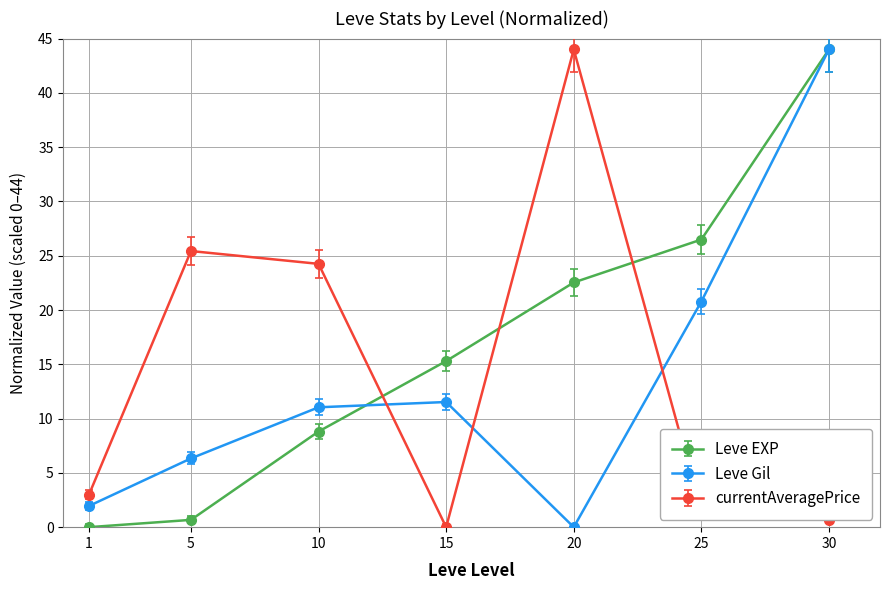

What is the total value across all series at 1?

4.9